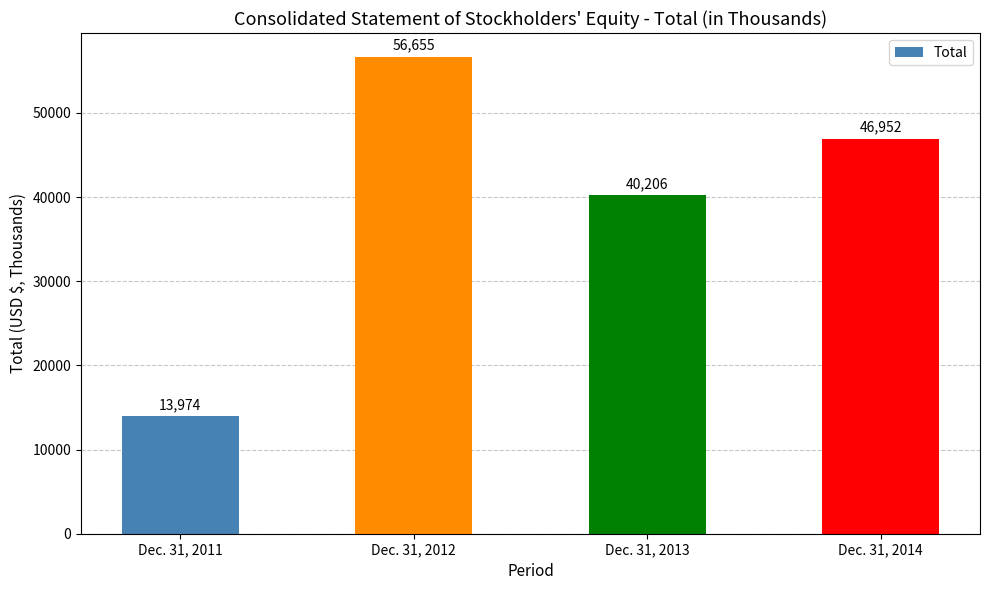

Rank the categories by value from lowest to highest.

Dec. 31, 2011, Dec. 31, 2013, Dec. 31, 2014, Dec. 31, 2012